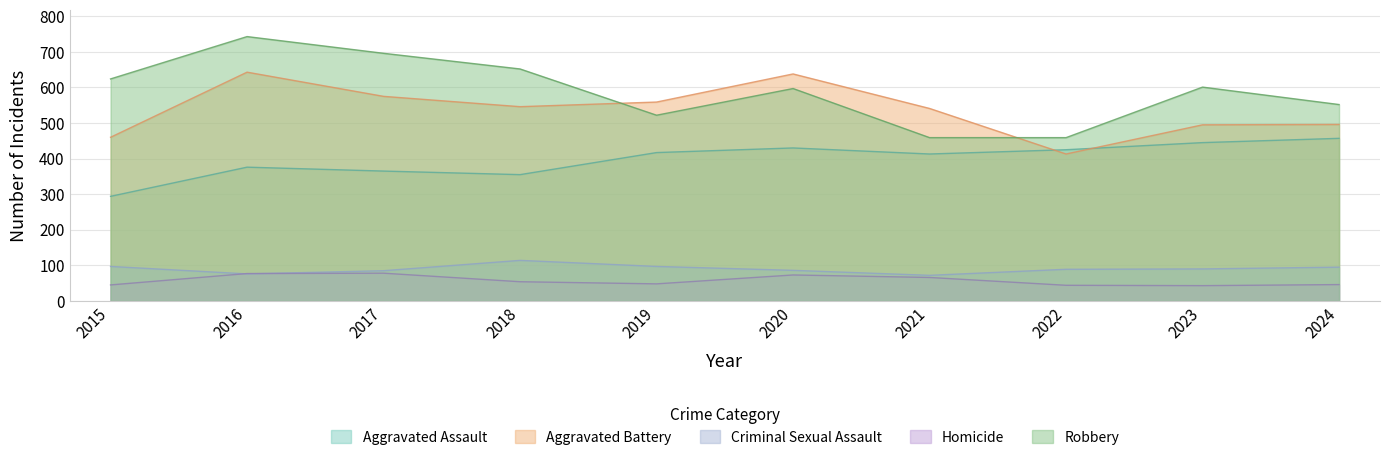

Between 2020 and 2024, which is larger?

2024